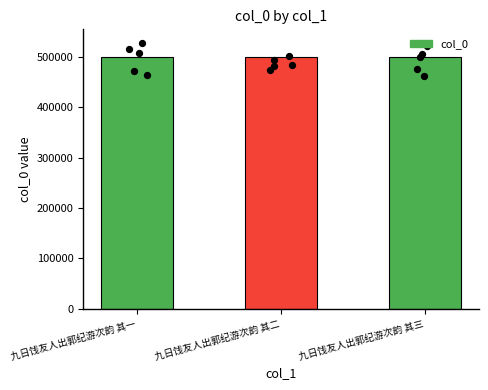

Which has a higher value, 九日饯友人出郭纪游次韵 其一 or 九日饯友人出郭纪游次韵 其二?

九日饯友人出郭纪游次韵 其二